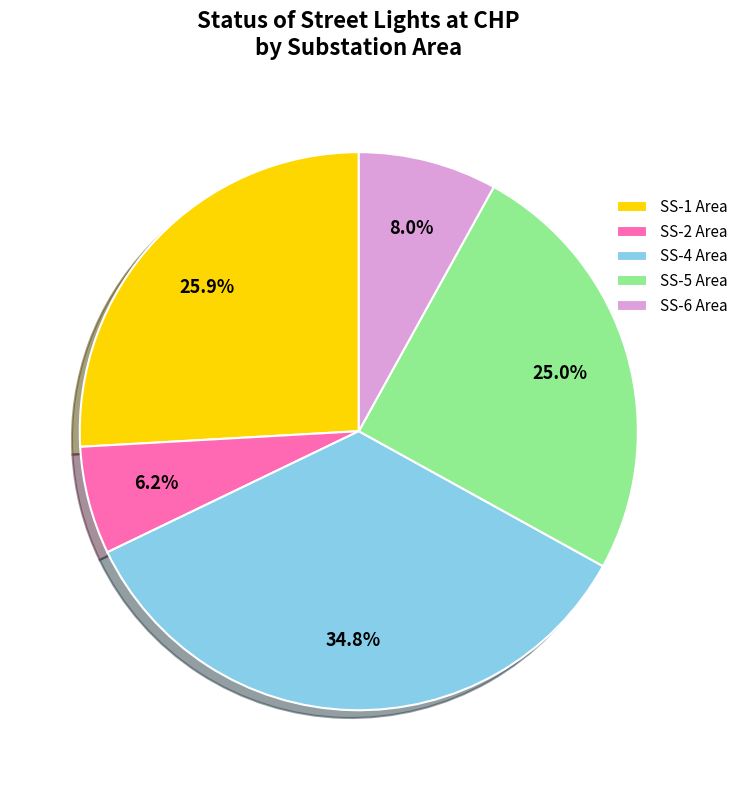

Is there a majority slice in this chart?

No